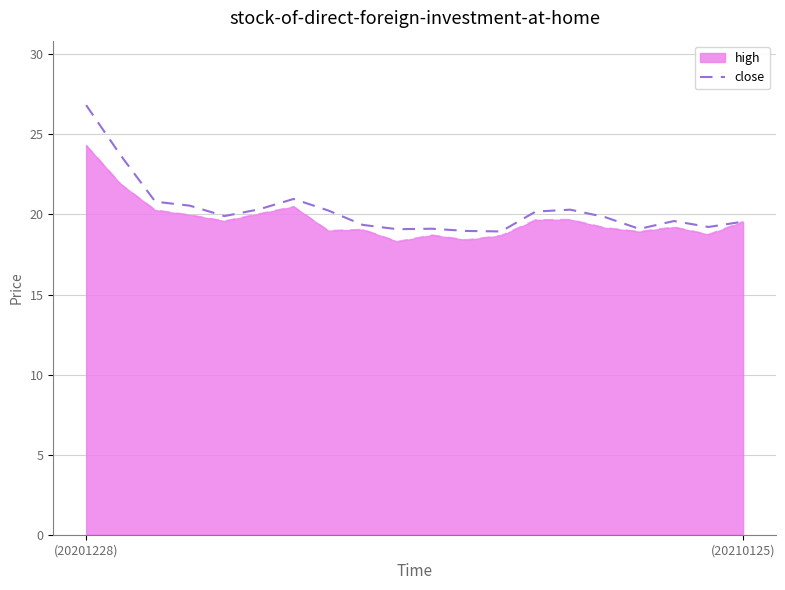

True or false: high and close_line intersect in this chart.

False